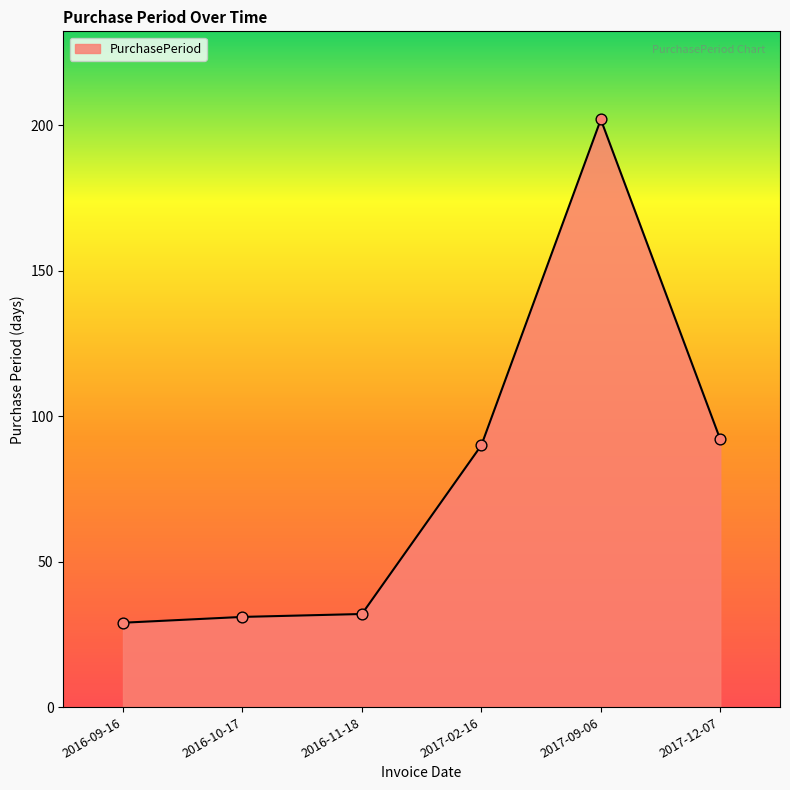

What is the ratio of the value at 2016-10-17 to the value at 2016-09-16?

1.1